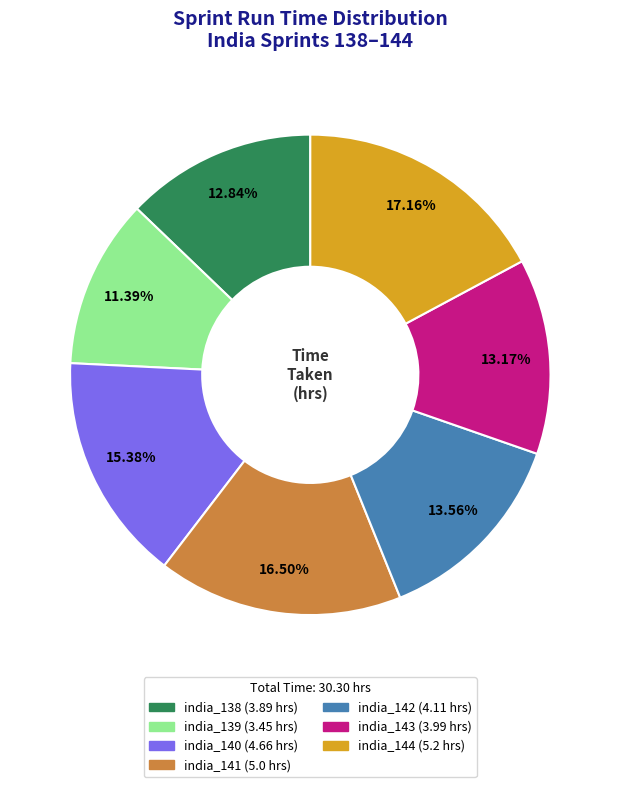

How many slices are in this pie chart?

7